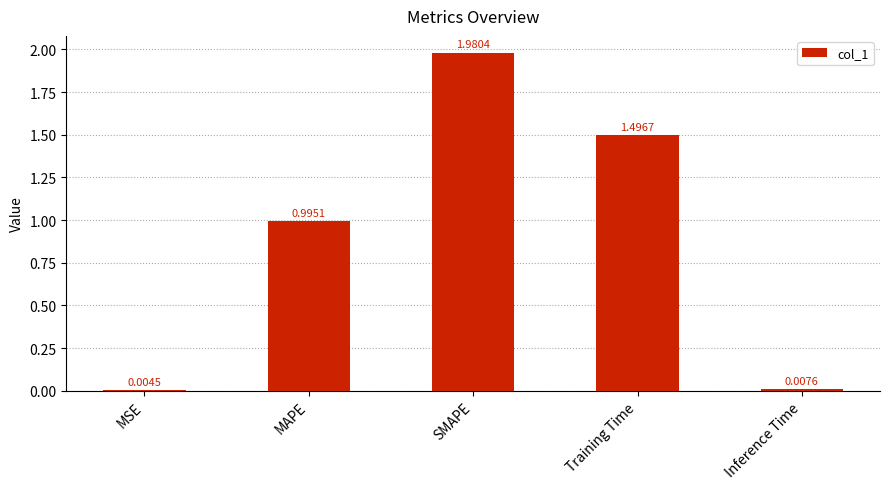

At which category does the chart reach its peak across all series?

SMAPE